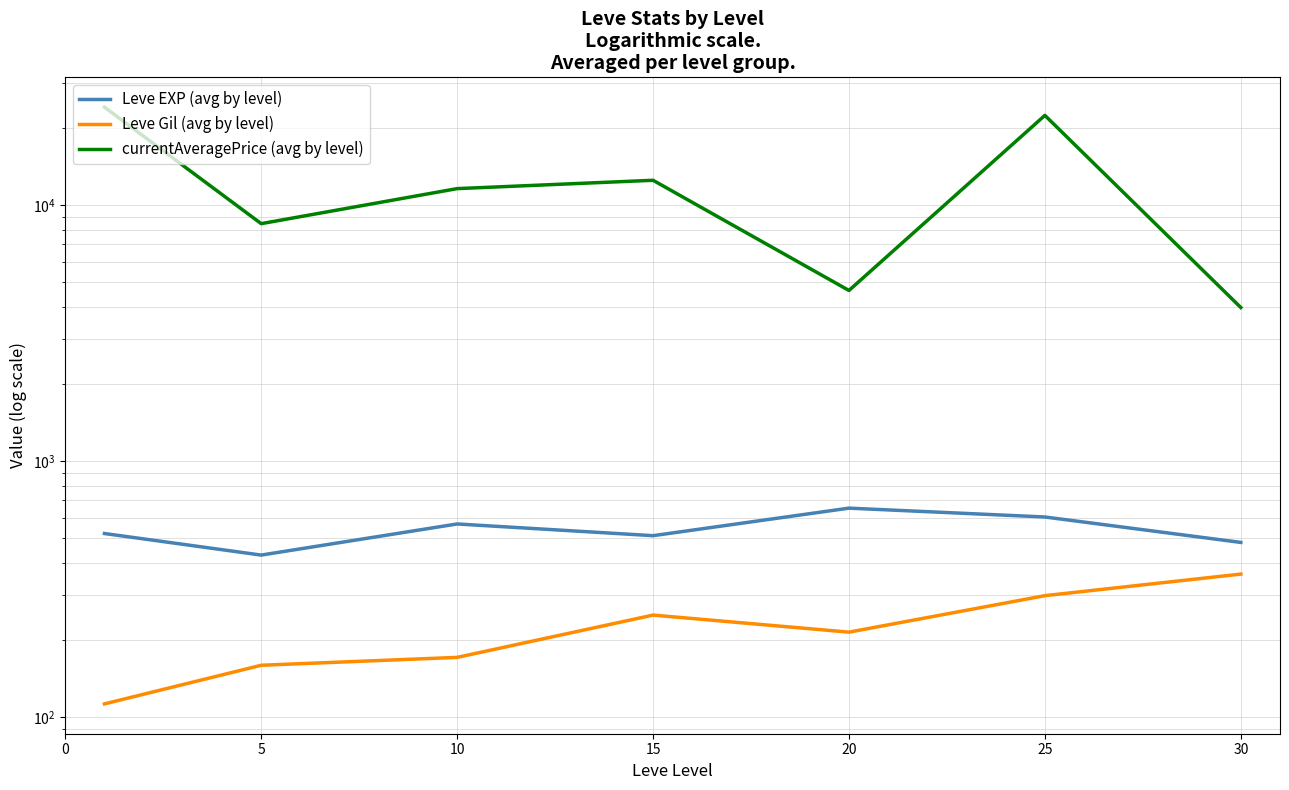

True or false: currentAveragePrice (avg by level) has more than 1 interior local peaks.

True